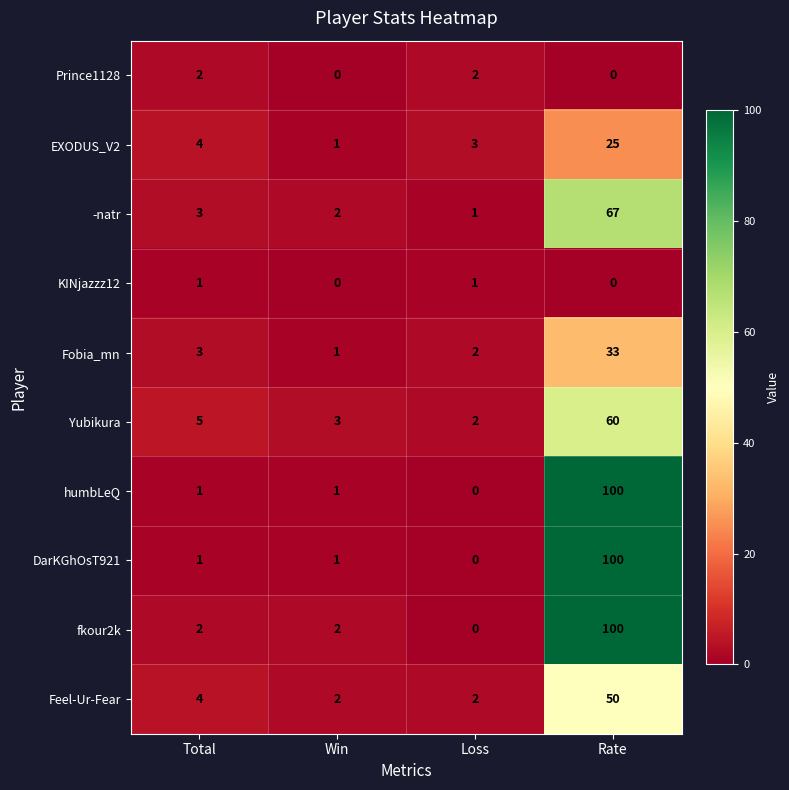

The Yubikura series shows 13 at Rate. True or false?

False